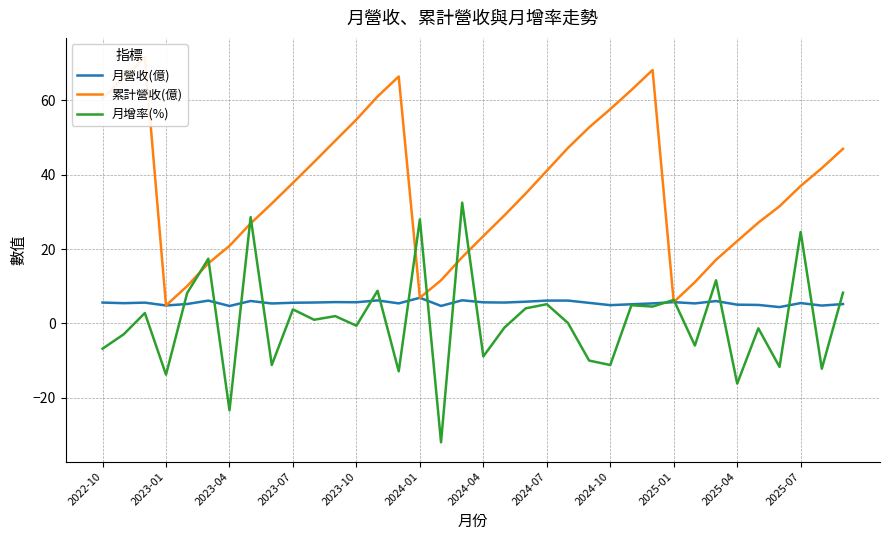

True or false: 月增率(%) has more than 0 points higher than both neighbors.

True